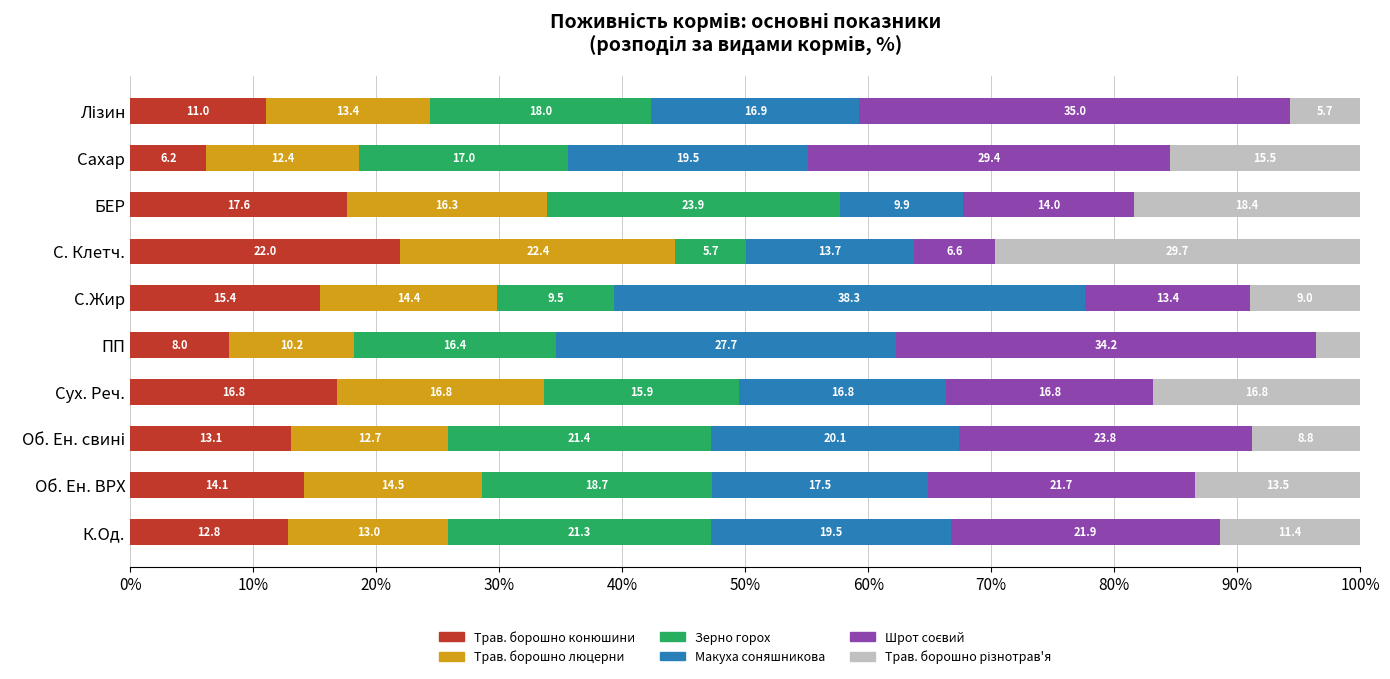

The Трав. борошно конюшини series shows 8.7 at Об. Ен. ВРХ. True or false?

False